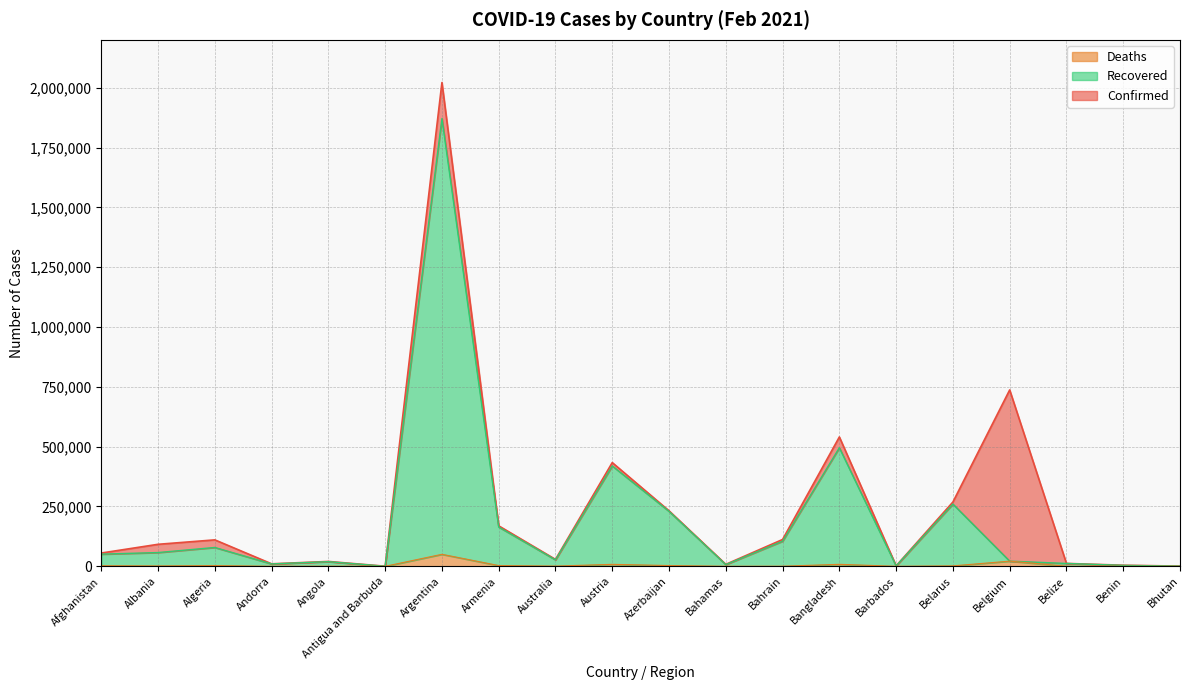

List the series in order of their overall mean, lowest first.

Deaths, Recovered, Confirmed